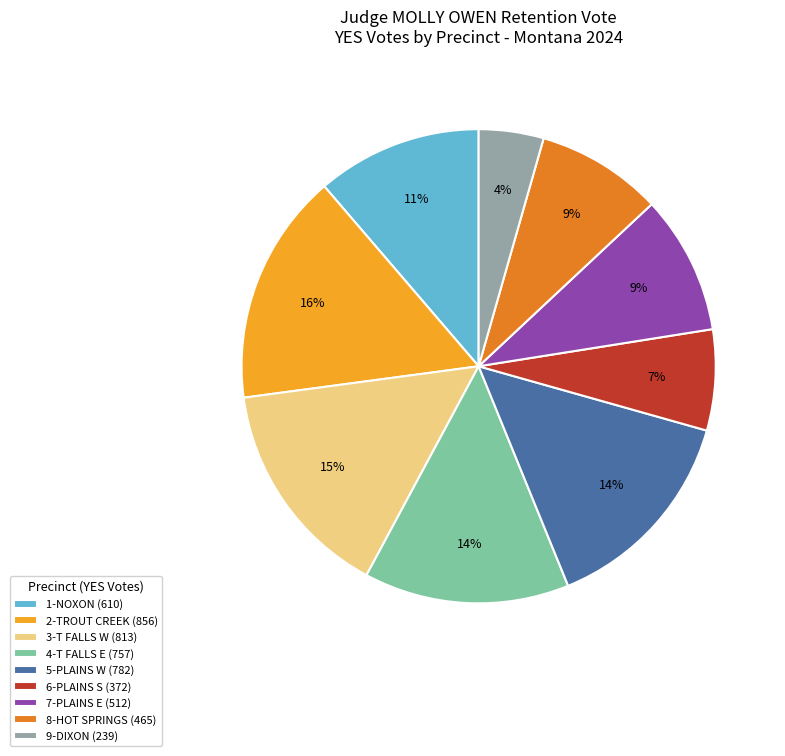

True or false: 1-NOXON accounts for 11% of the total.

True